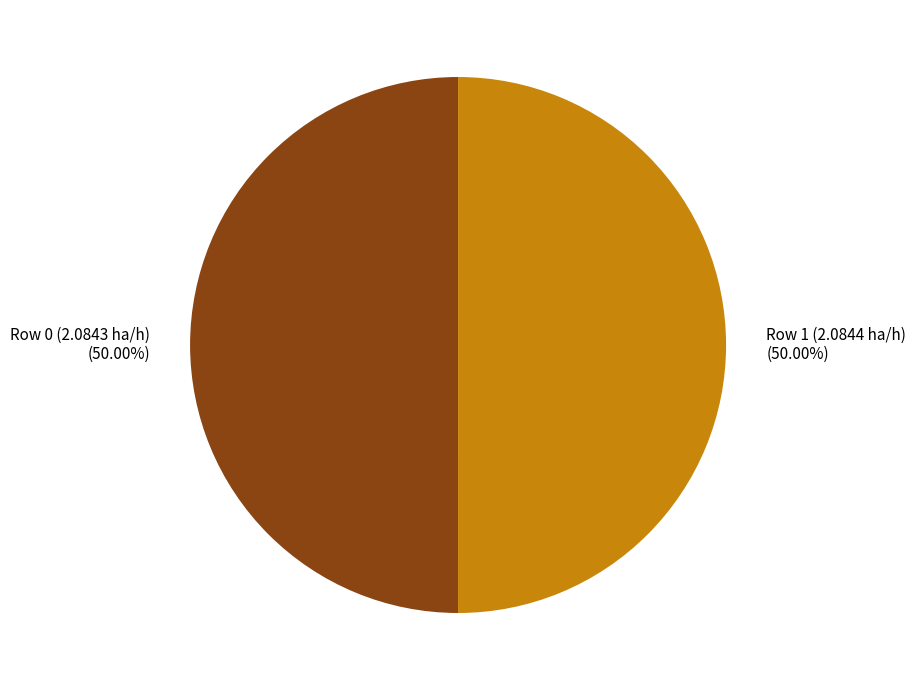

Approximately how many times larger is the value at Row 0 (2.0843 ha/h) compared to Row 1 (2.0844 ha/h)?

1.0